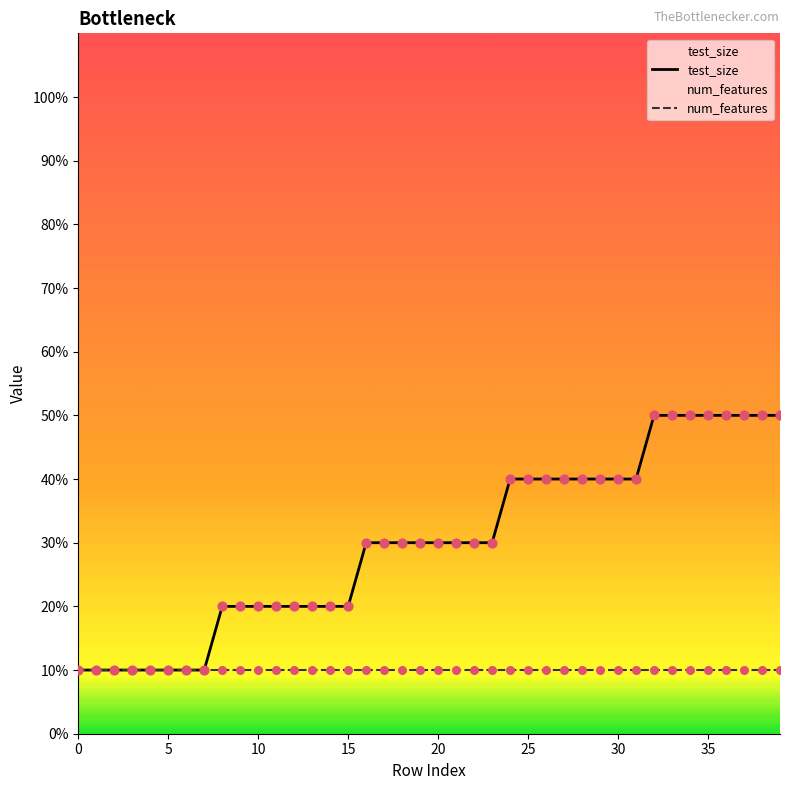

What is the change in value from 0 to 29?

+30